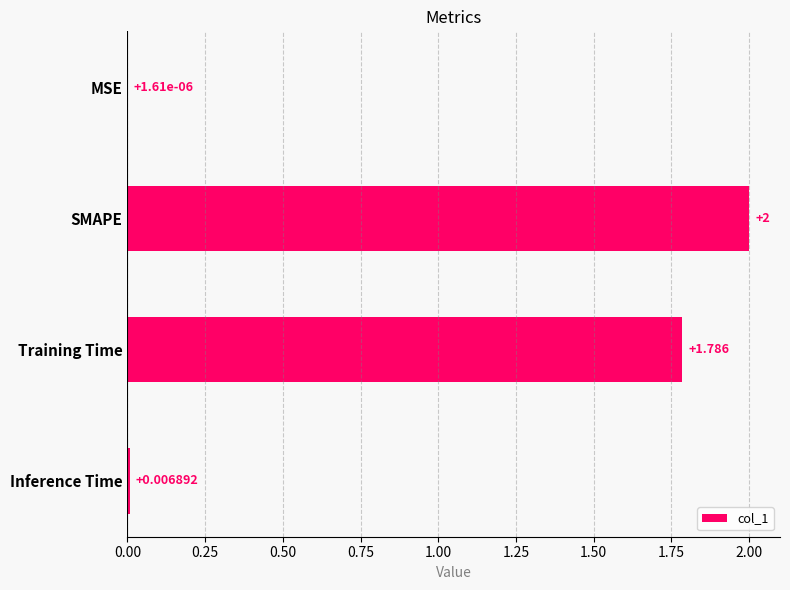

Where is the data nearest to the value 1?

Training Time